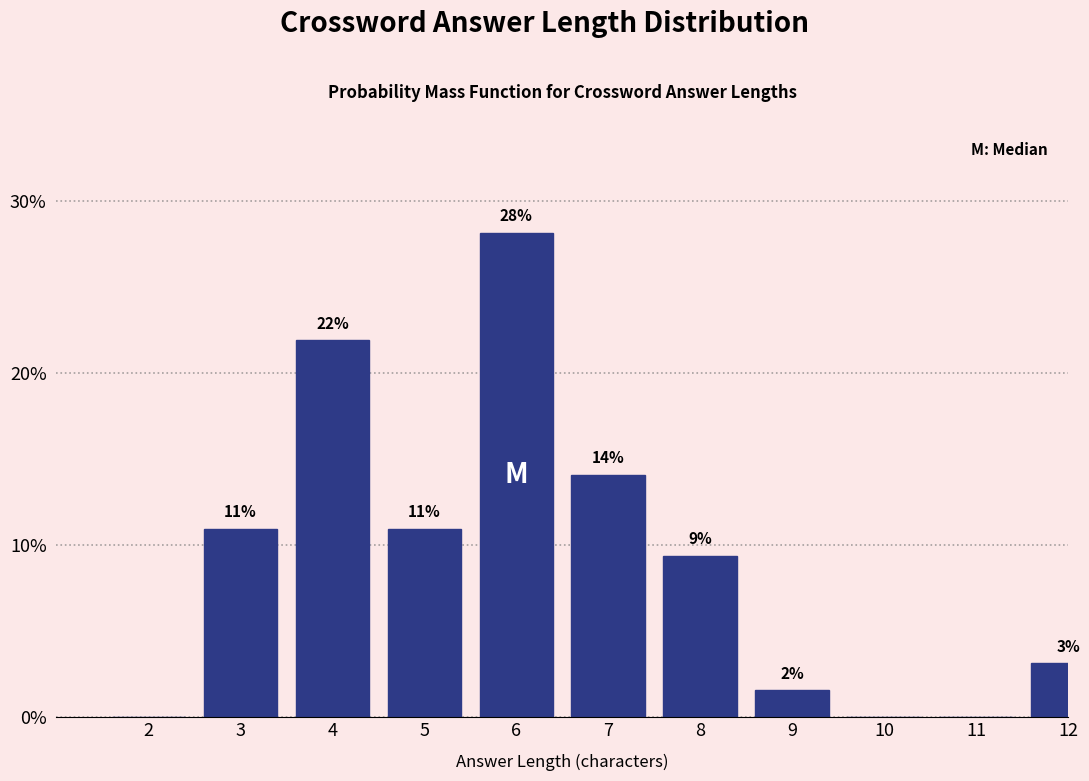

Are the bars horizontal?

No